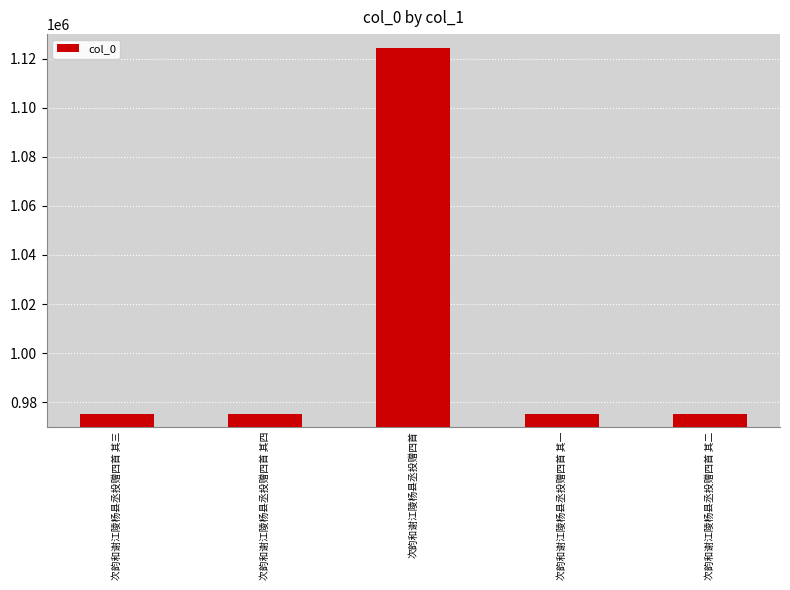

What is the label of the 4th bar from the left?

次韵和谢江陵杨县丞投赠四首 其一